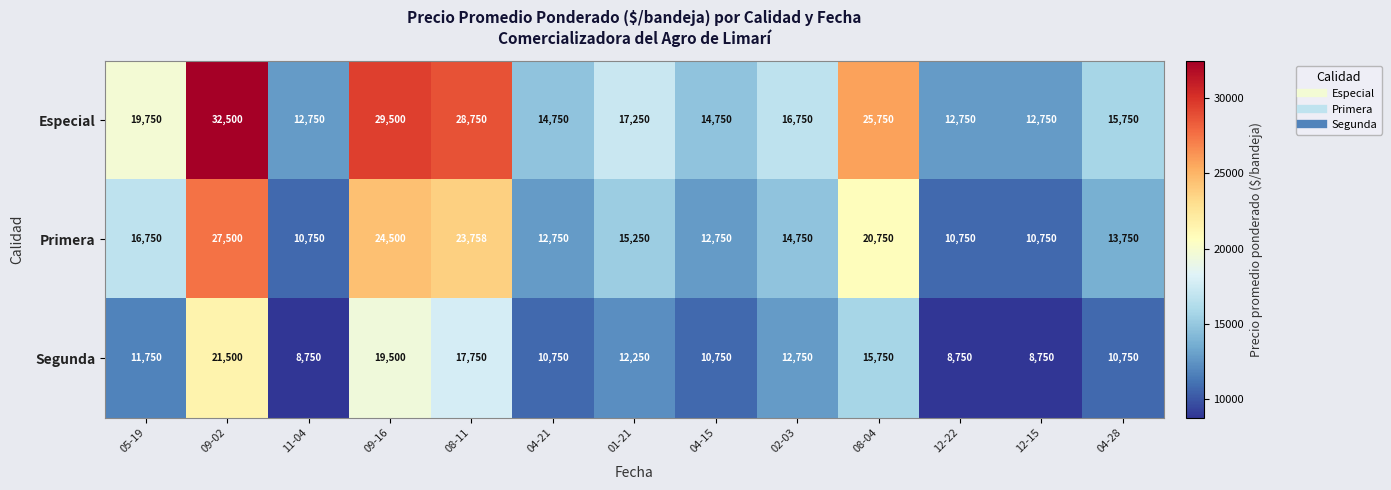

What is the difference between the maximum and minimum values in the Segunda series?

12750